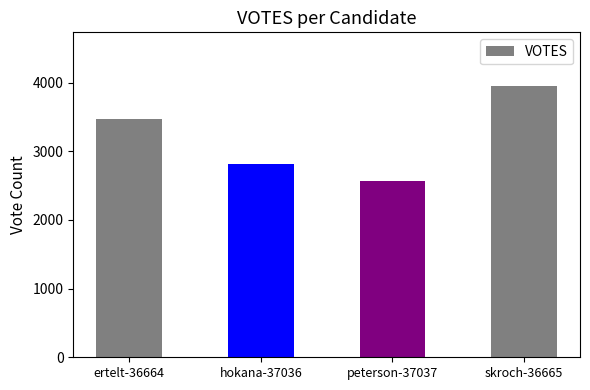

What is the approximate value at skroch-36665, to the nearest 10?

3940